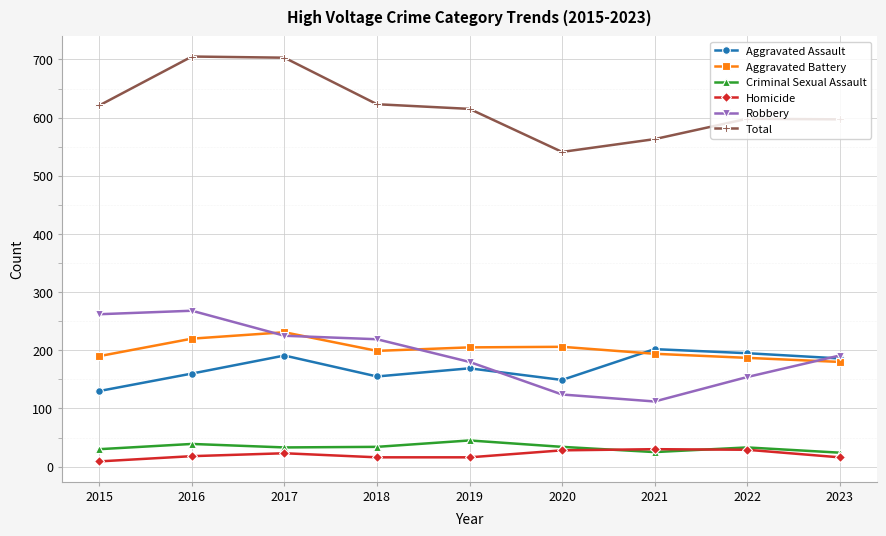

At which category does Aggravated Battery reach its first local peak?

2017